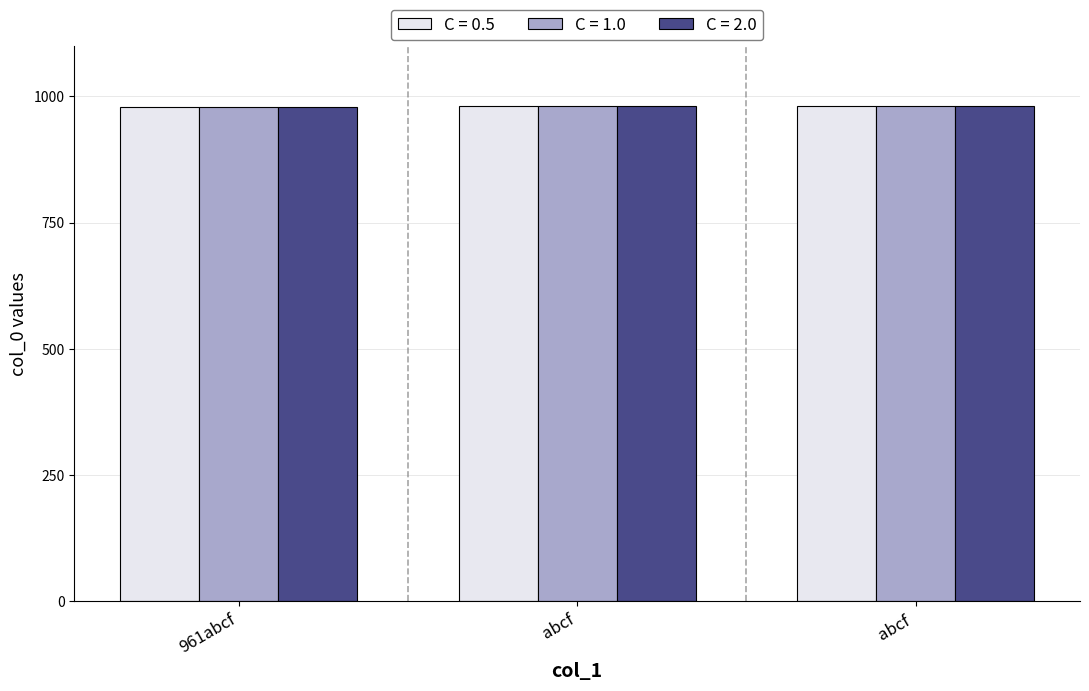

Is it true that C = 1.0 equals 1436 at abcf ?

False